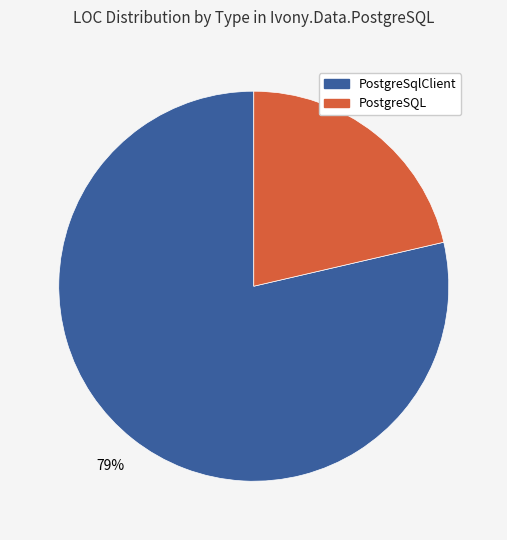

To the nearest percent, what is the average slice percentage?

50%